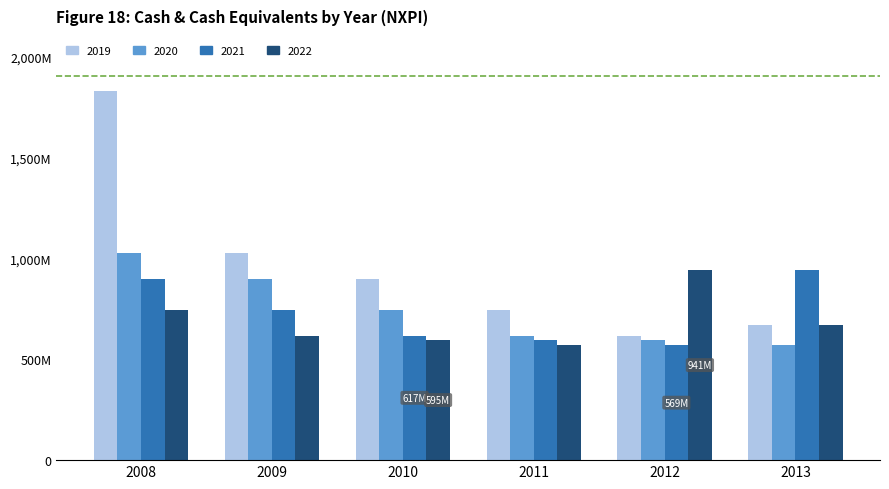

Does the chart contain stacked bars?

No